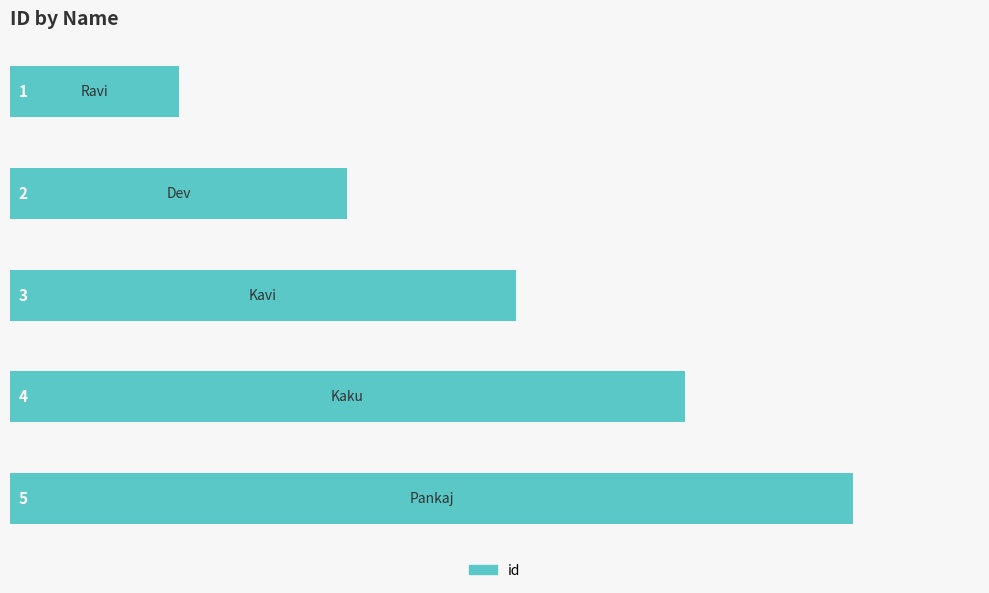

How many values are between 2 and 4?

3